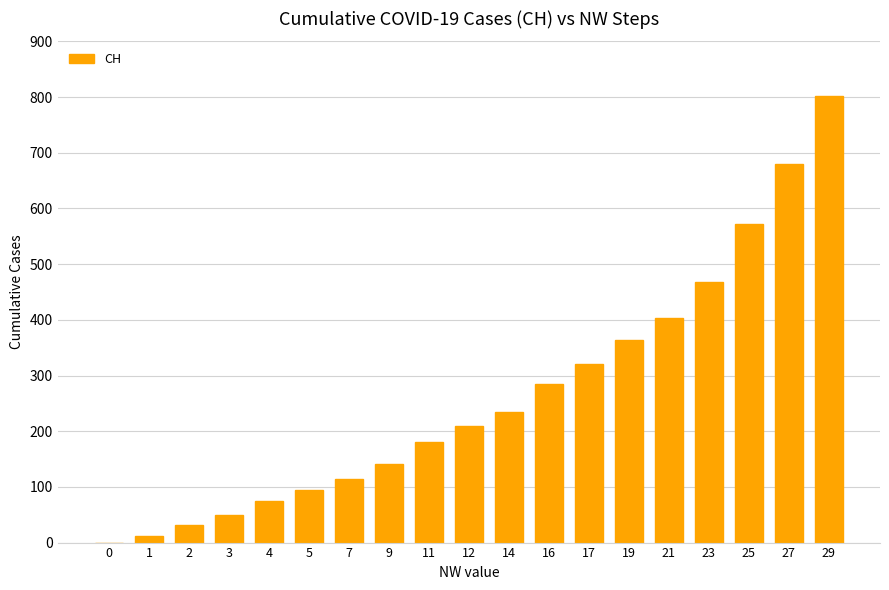

Reading left to right, what are all the values shown in this chart?

0=0	1=12	2=32	3=50	4=74	5=95	7=114	9=142	11=180	12=209	14=235	16=285	17=320	19=363	21=403	23=468	25=572	27=680	29=801